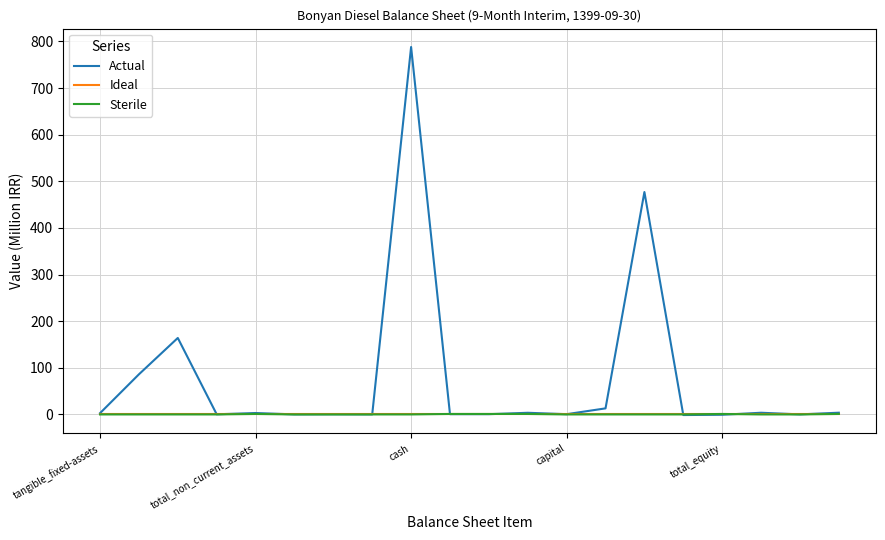

Which series has the largest total across all categories?

Actual